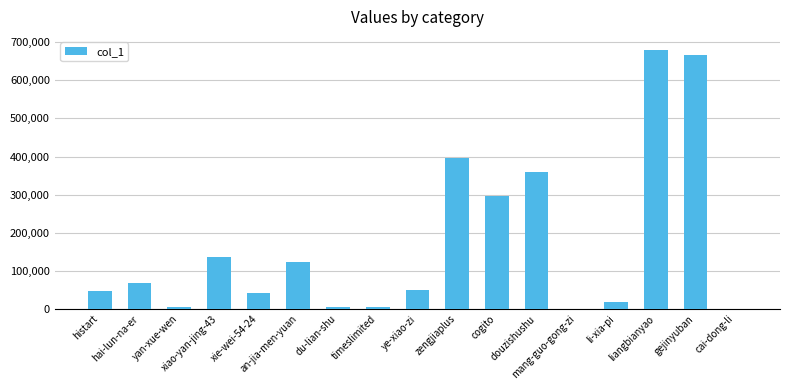

What is the sum of all values?

2896050